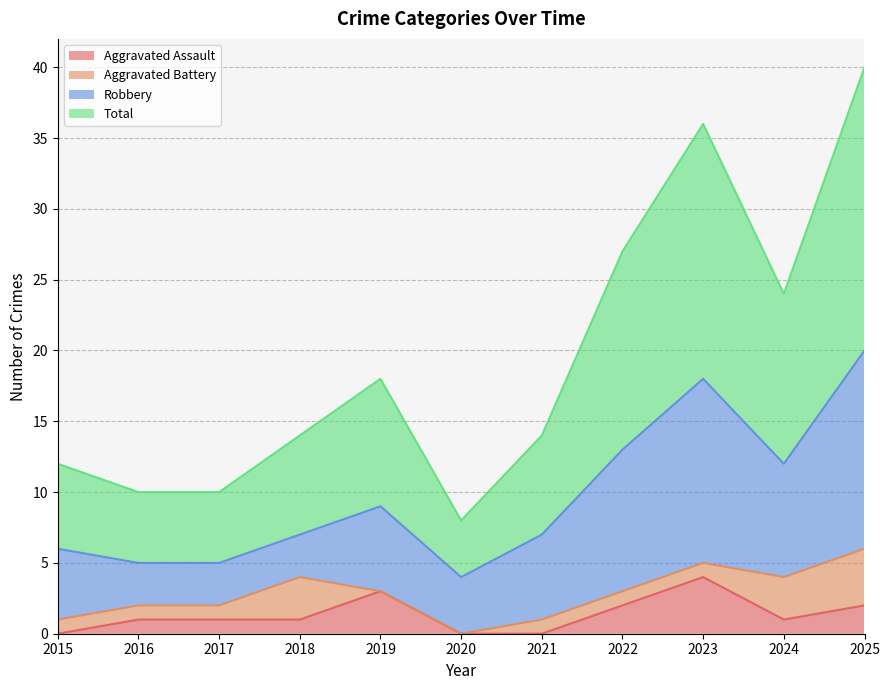

At how many categories does at least one series exceed 32?

2